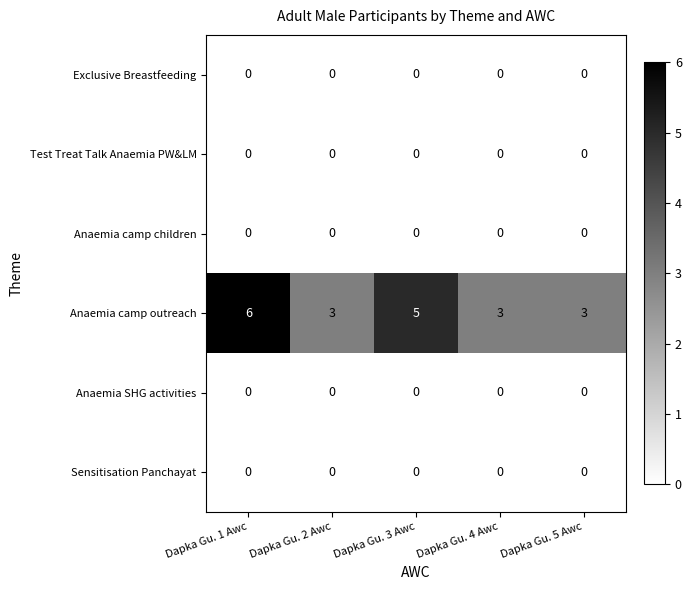

Reading left to right, list all the values displayed in this chart.

Exclusive Breastfeeding: Dapka Gu. 1 Awc=0	Dapka Gu. 2 Awc=0	Dapka Gu. 3 Awc=0	Dapka Gu. 4 Awc=0	Dapka Gu. 5 Awc=0
Test Treat Talk Anaemia PW&LM: Dapka Gu. 1 Awc=0	Dapka Gu. 2 Awc=0	Dapka Gu. 3 Awc=0	Dapka Gu. 4 Awc=0	Dapka Gu. 5 Awc=0
Anaemia camp children: Dapka Gu. 1 Awc=0	Dapka Gu. 2 Awc=0	Dapka Gu. 3 Awc=0	Dapka Gu. 4 Awc=0	Dapka Gu. 5 Awc=0
Anaemia camp outreach: Dapka Gu. 1 Awc=6	Dapka Gu. 2 Awc=3	Dapka Gu. 3 Awc=5	Dapka Gu. 4 Awc=3	Dapka Gu. 5 Awc=3
Anaemia SHG activities: Dapka Gu. 1 Awc=0	Dapka Gu. 2 Awc=0	Dapka Gu. 3 Awc=0	Dapka Gu. 4 Awc=0	Dapka Gu. 5 Awc=0
Sensitisation Panchayat: Dapka Gu. 1 Awc=0	Dapka Gu. 2 Awc=0	Dapka Gu. 3 Awc=0	Dapka Gu. 4 Awc=0	Dapka Gu. 5 Awc=0